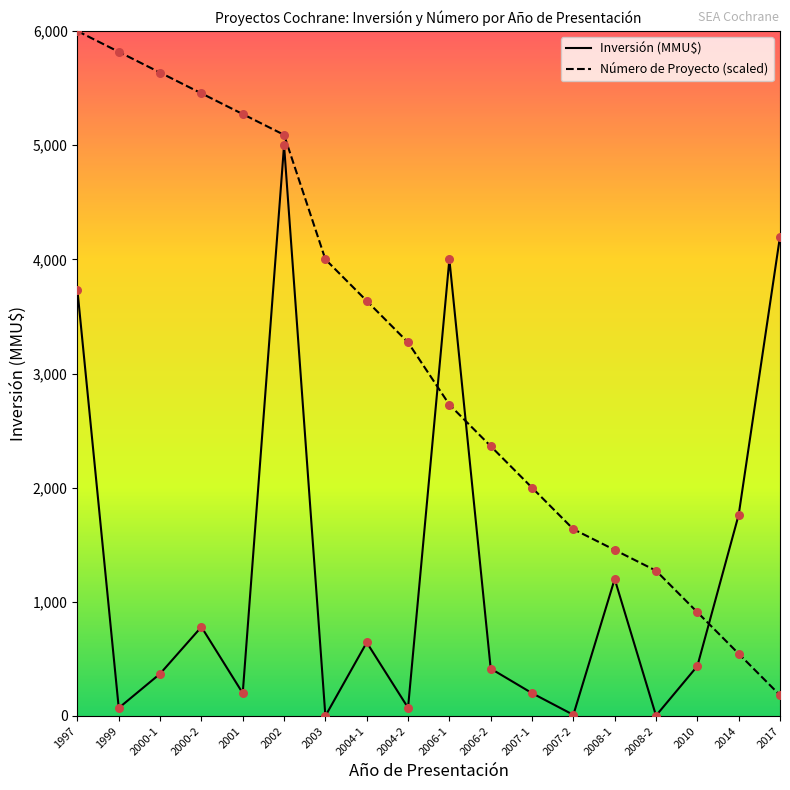

What are all the series names shown in the legend?

Inversión (MMU$), Número de Proyecto (scaled)